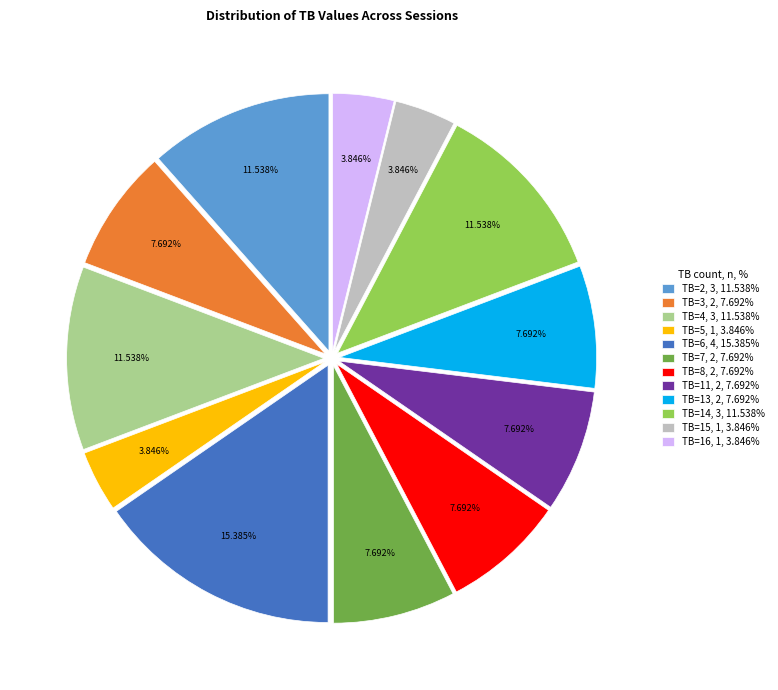

To the nearest percent, what portion does TB=15 represent?

4%